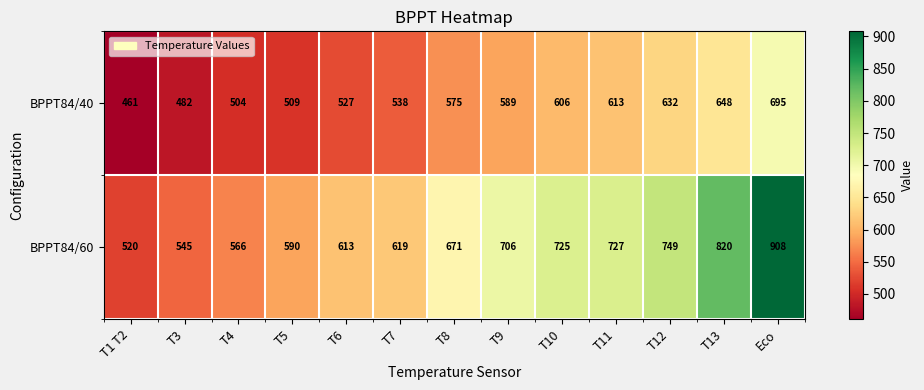

Between T9 and Eco, which series saw the biggest shift?

BPPT84/60